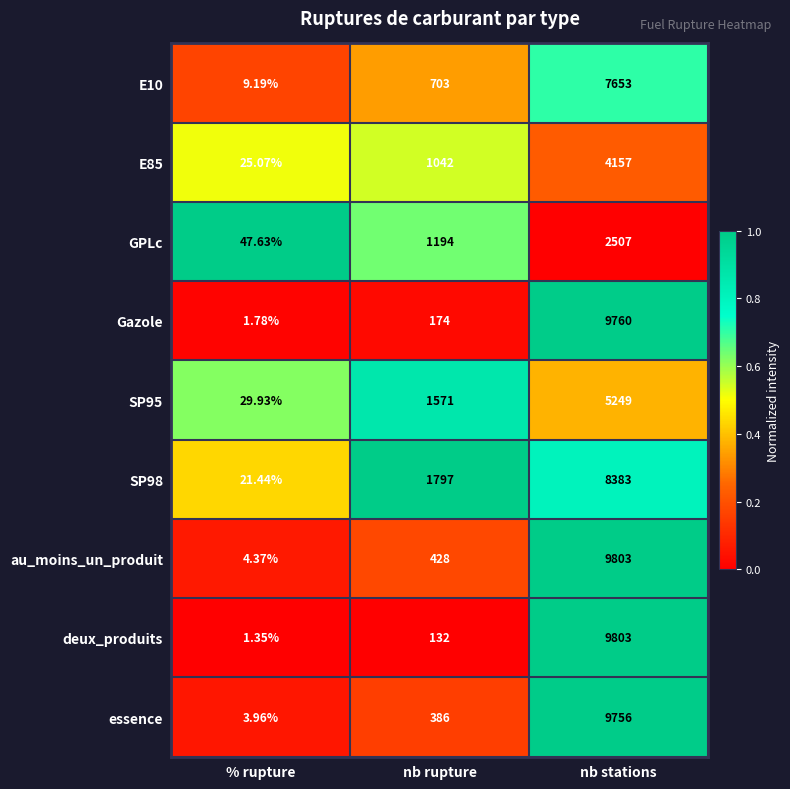

What is the difference between the highest and lowest values at nb rupture?

1665.0